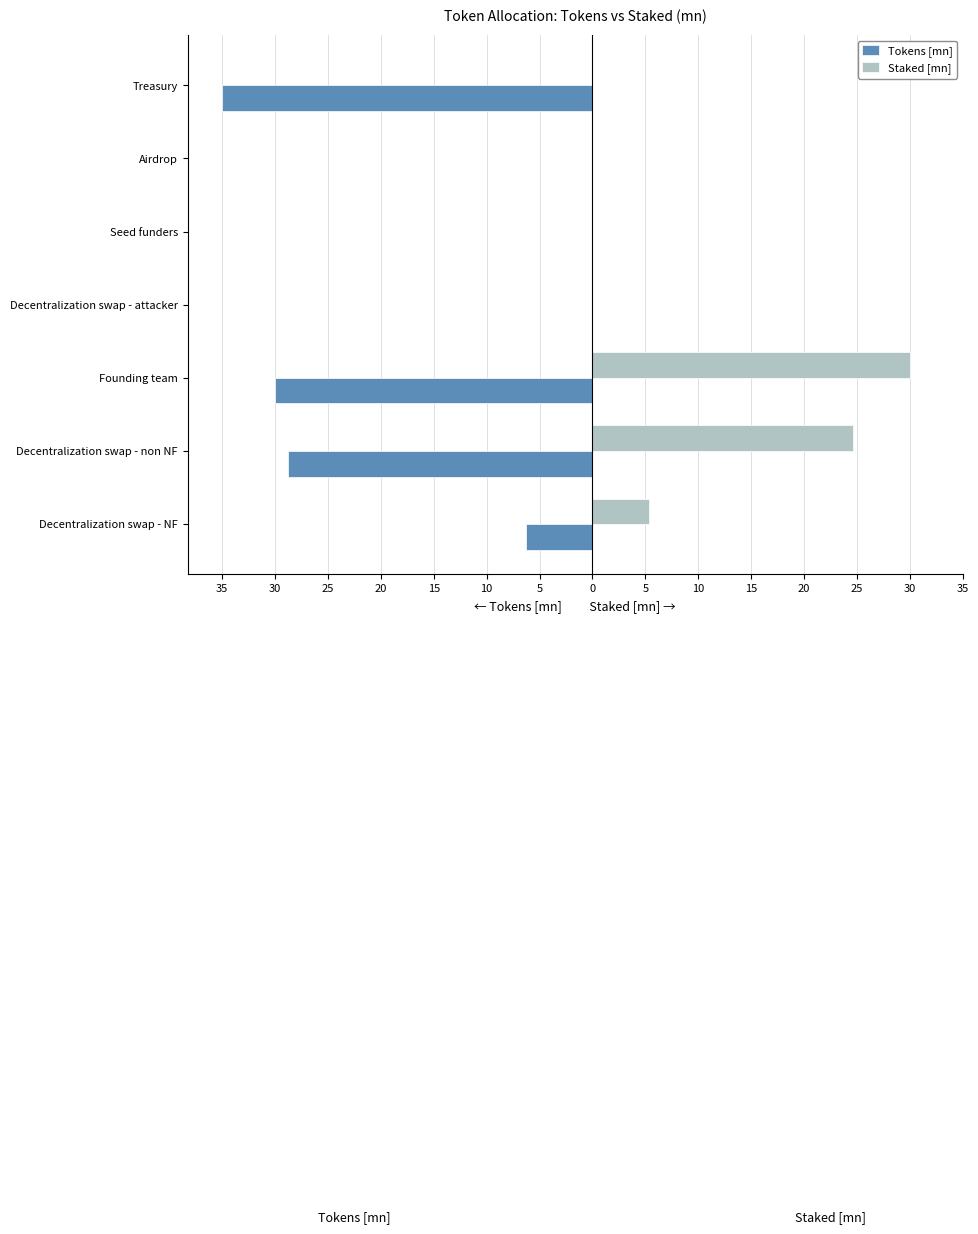

What are all the series names shown in the legend?

Tokens [mn], Staked [mn]